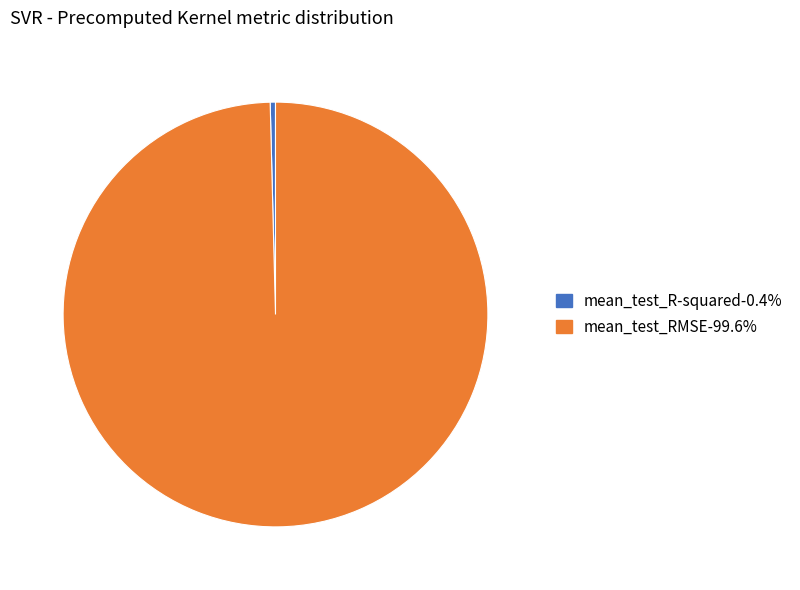

Does any single category account for the majority?

Yes